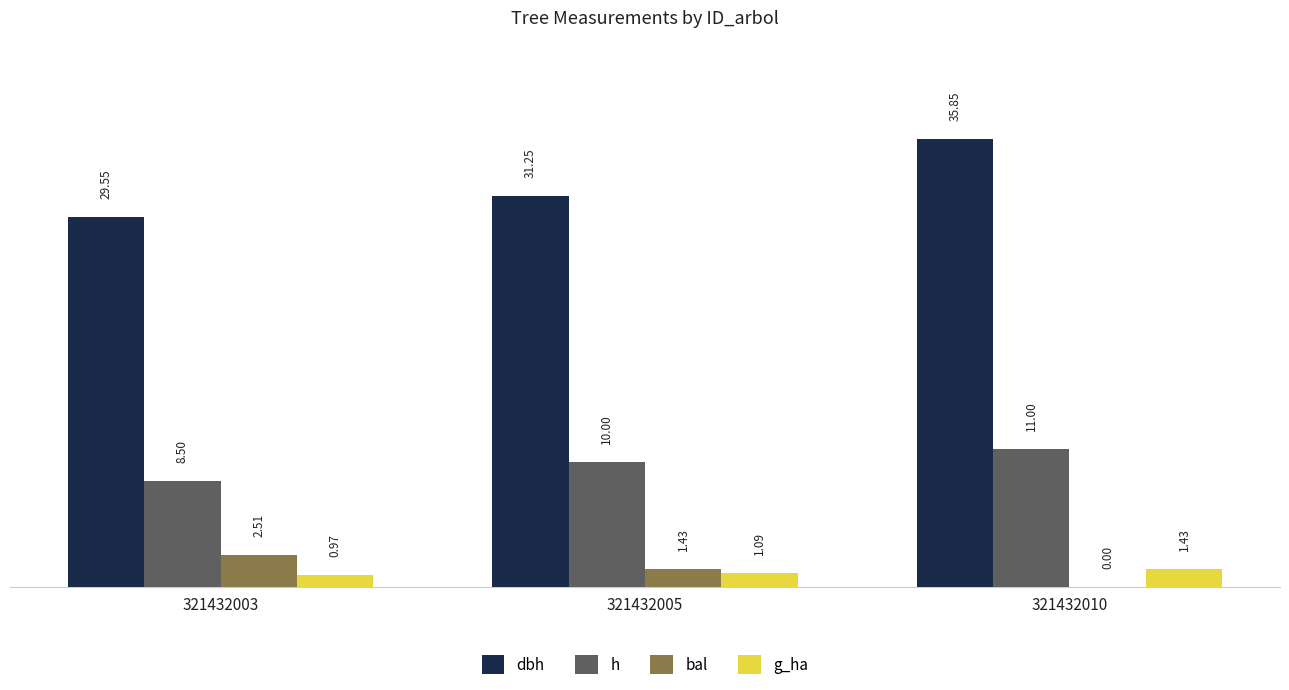

Which series has the largest total across all categories?

dbh